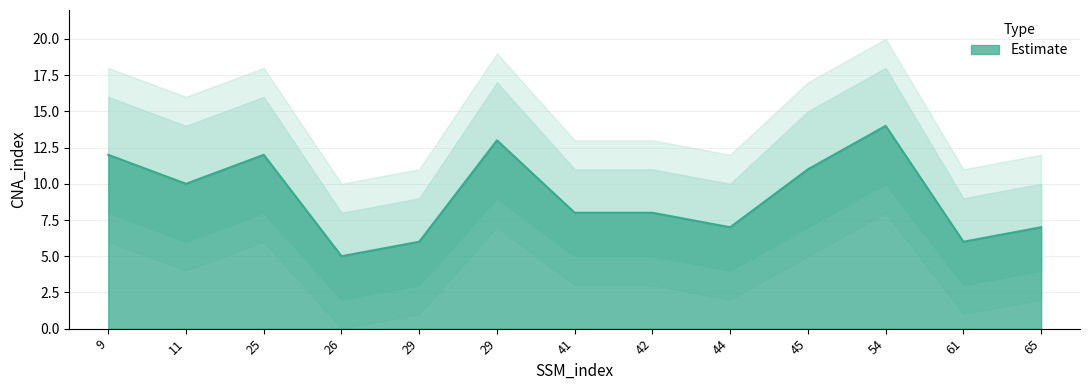

Count the CNA_lower values in the range 4 to 8.

8